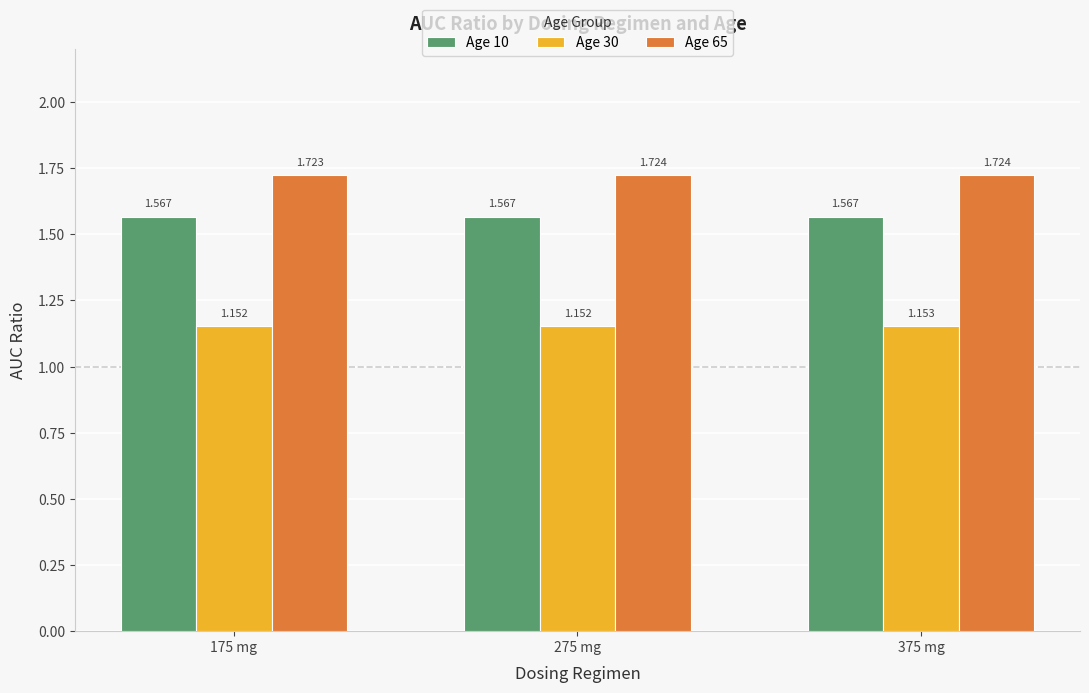

How many bars are there in each group?

3